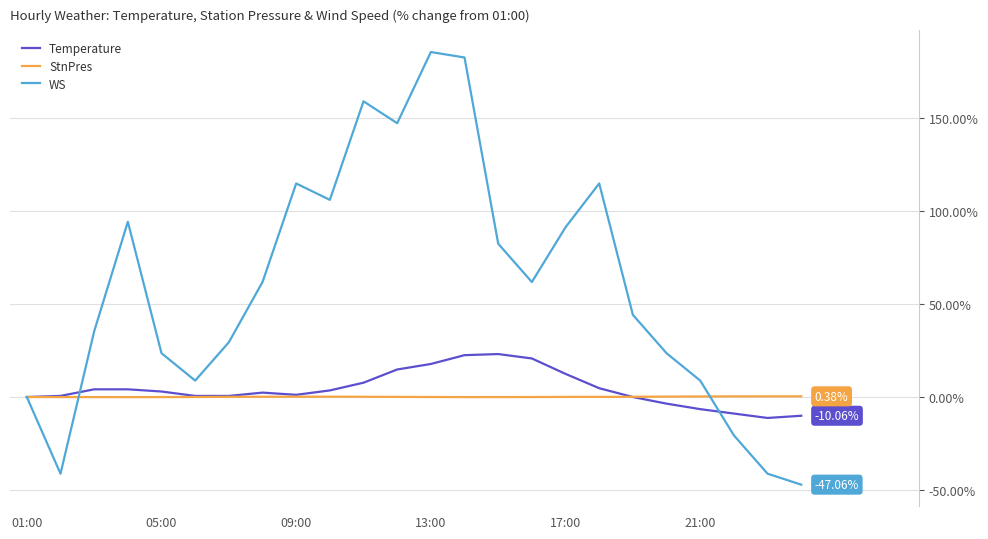

Rank the series by their maximum value, from highest to lowest.

WS, Temperature, StnPres